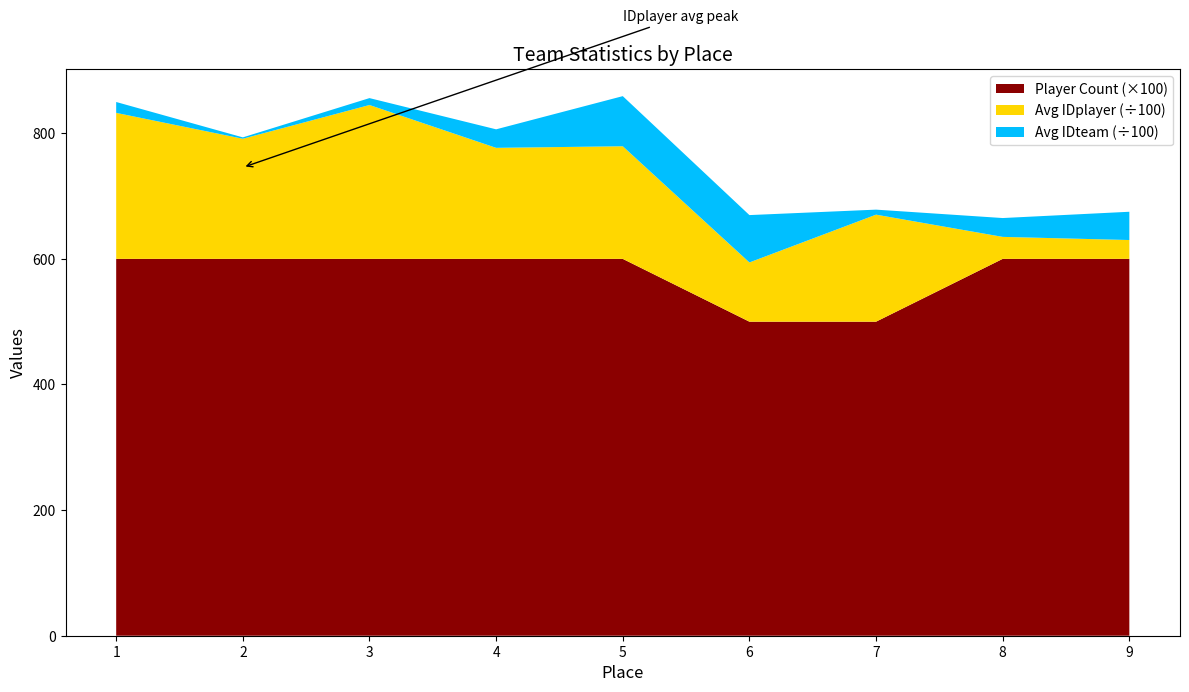

What is the total value across all series at 8?

665.0